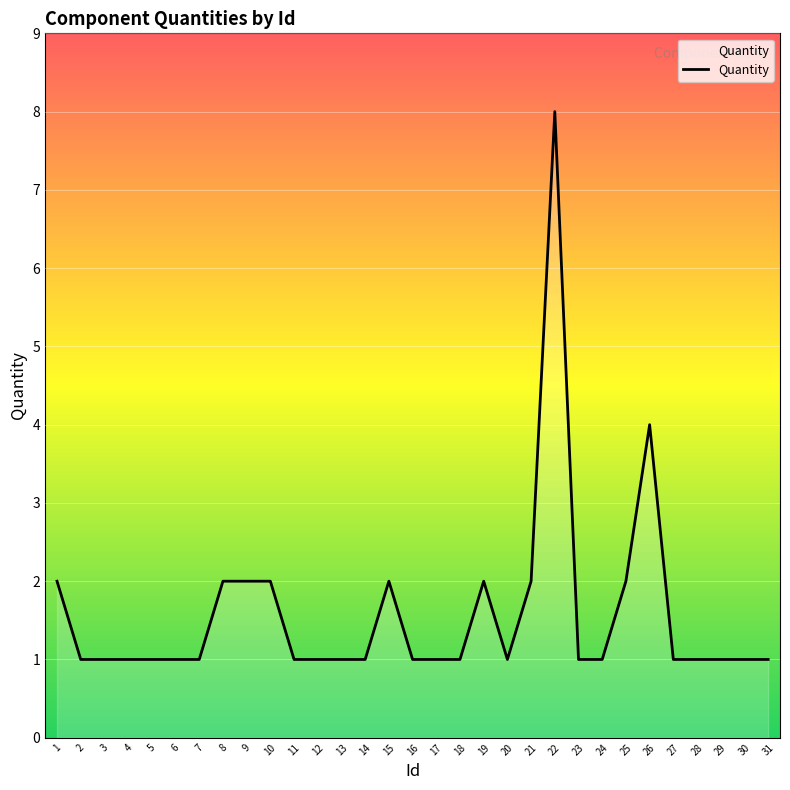

What is the greatest value displayed?

8